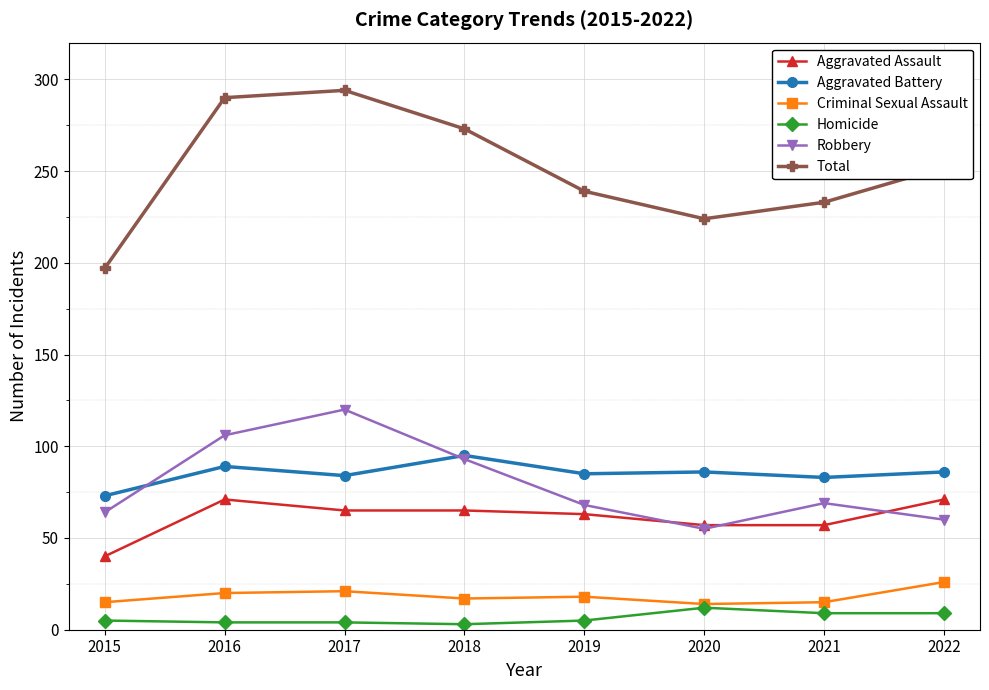

How many lines are shown in the chart?

6